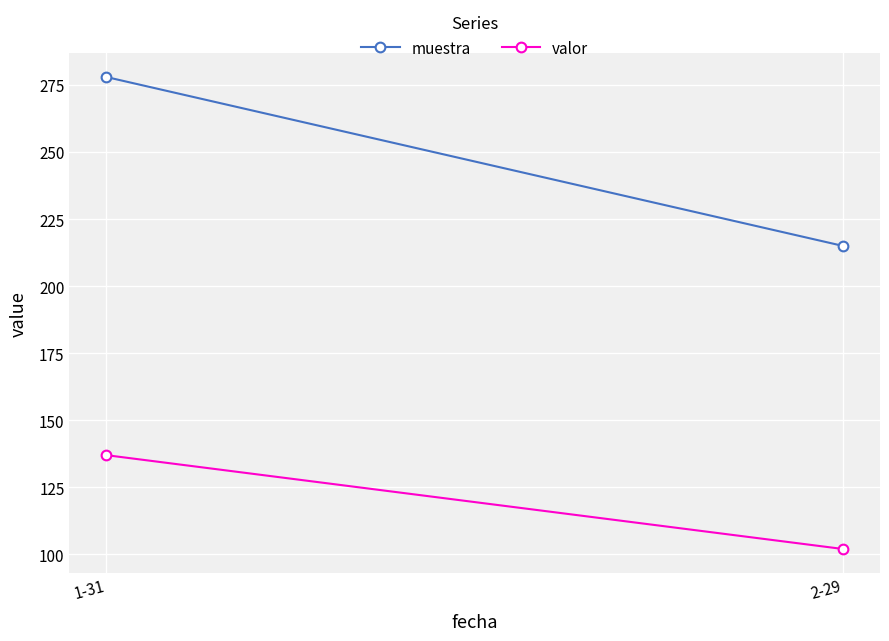

At which label does muestra reach its peak?

1-31